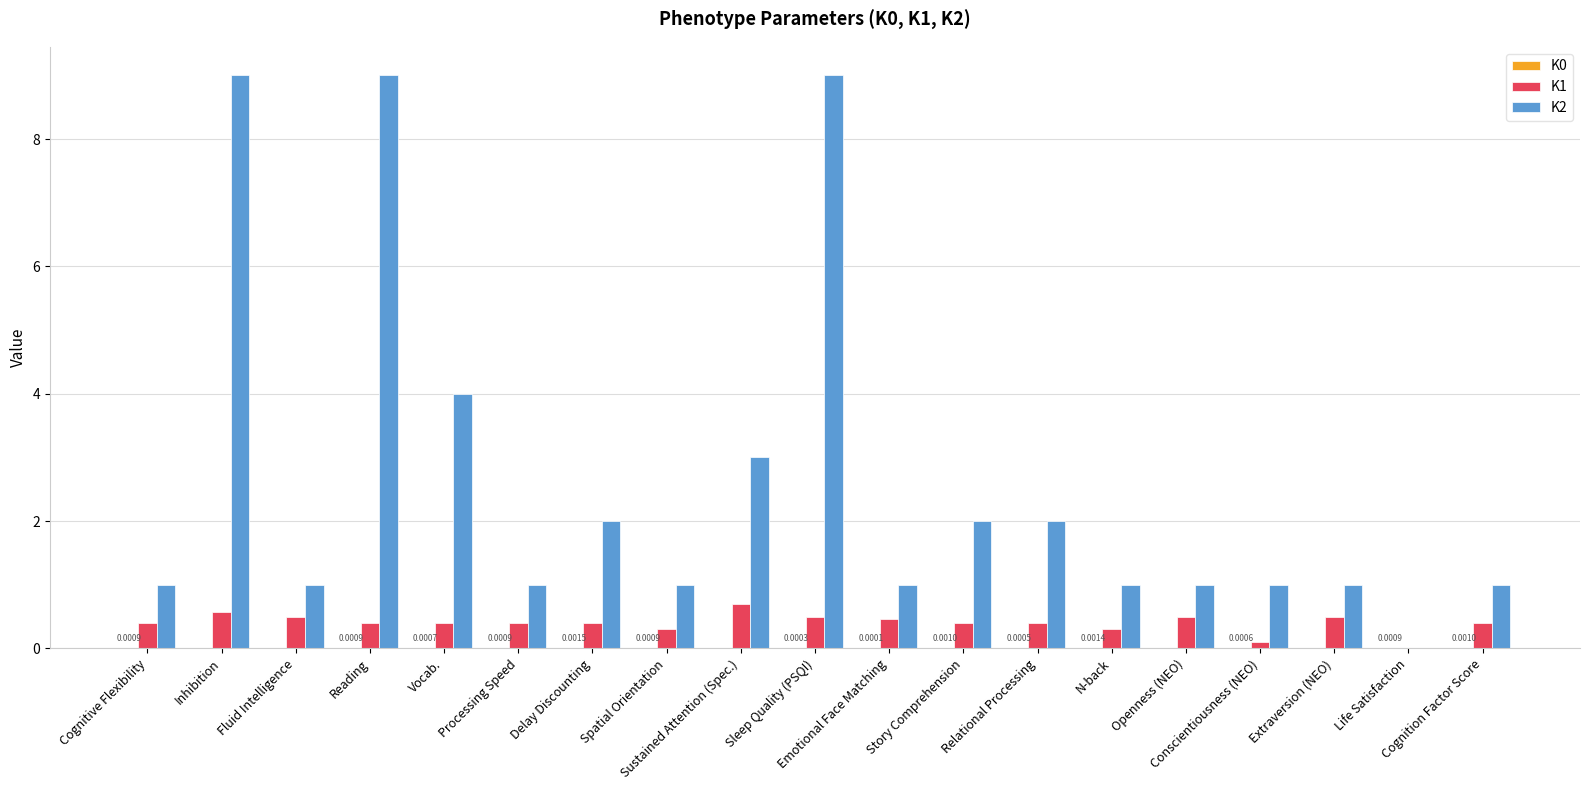

Which series has the largest total across all categories?

K2